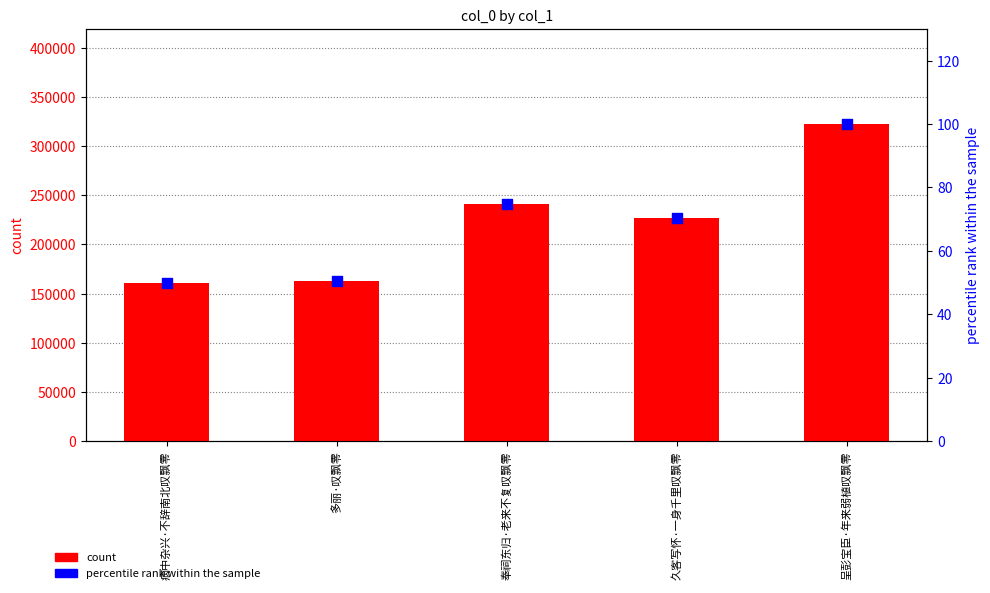

At which category is the sum across all series the highest?

呈彭宝臣·年来弱植叹飘零